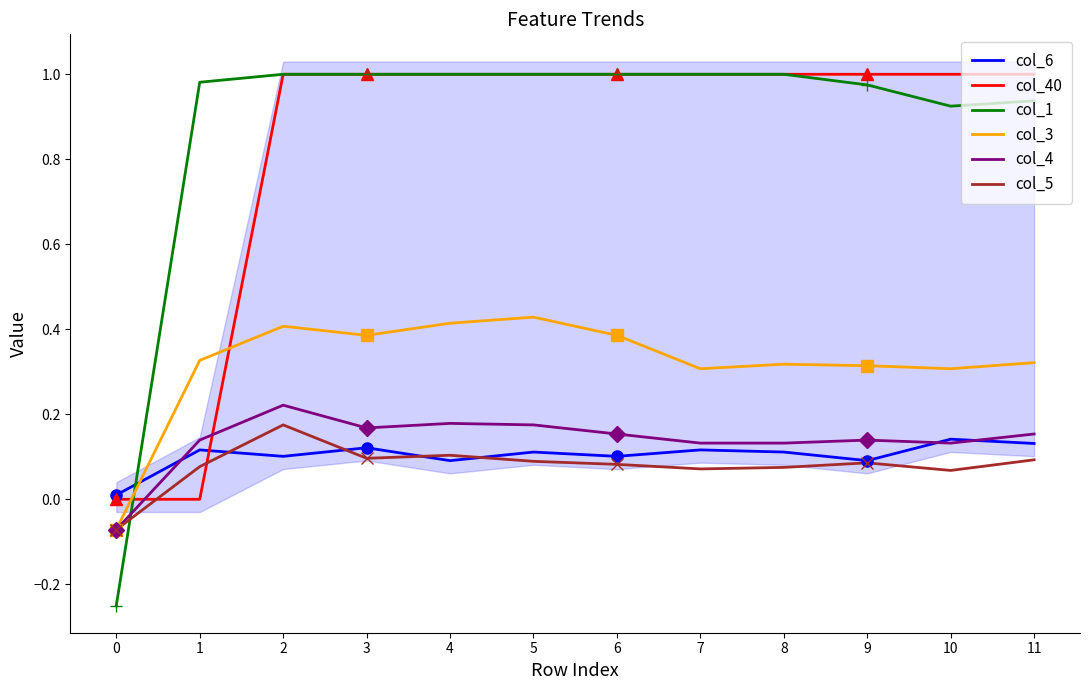

Which series has the largest total across all categories?

col_1